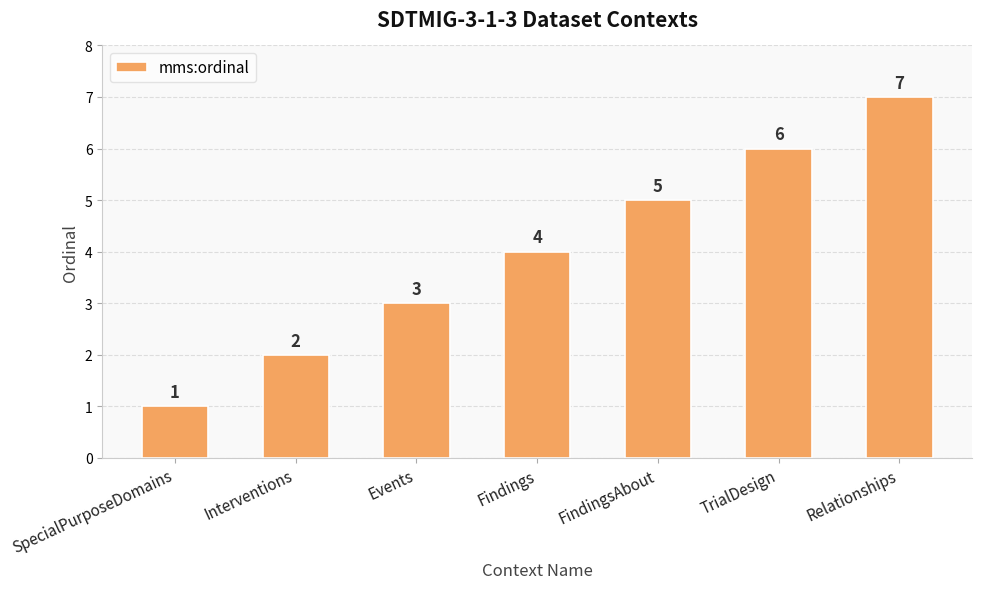

What is the label of the 2nd bar from the right?

TrialDesign